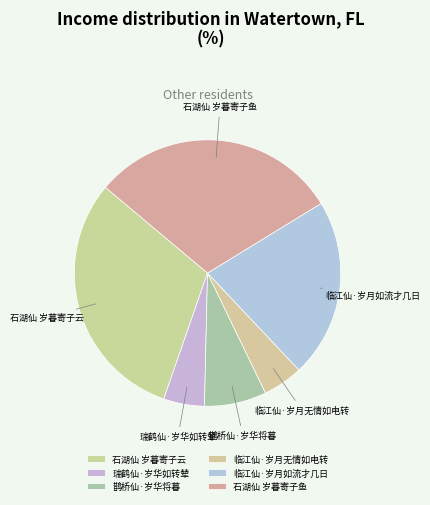

Is the sum of 瑞鹤仙·岁华如转辇 and 临江仙·岁月无情如电转 greater than half?

No